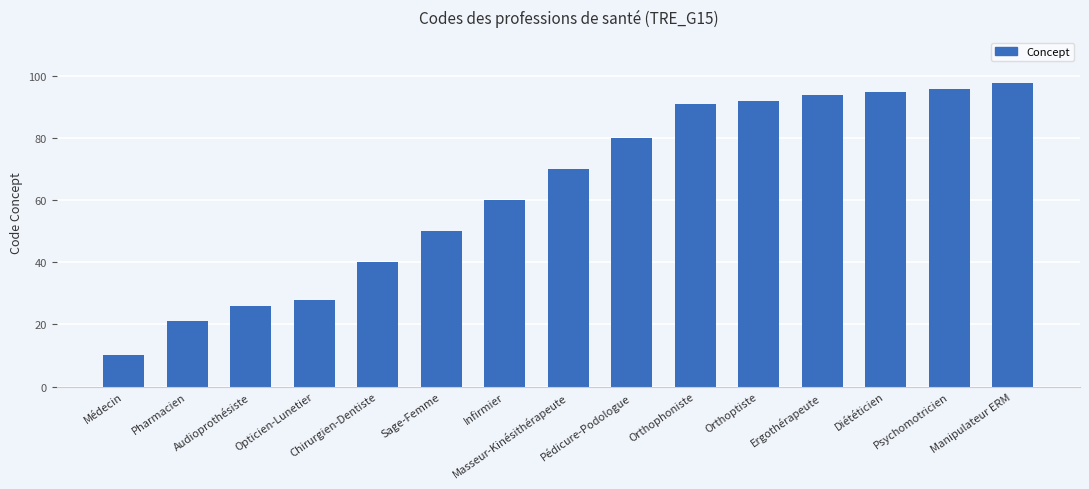

What position from the right is Audioprothésiste?

13